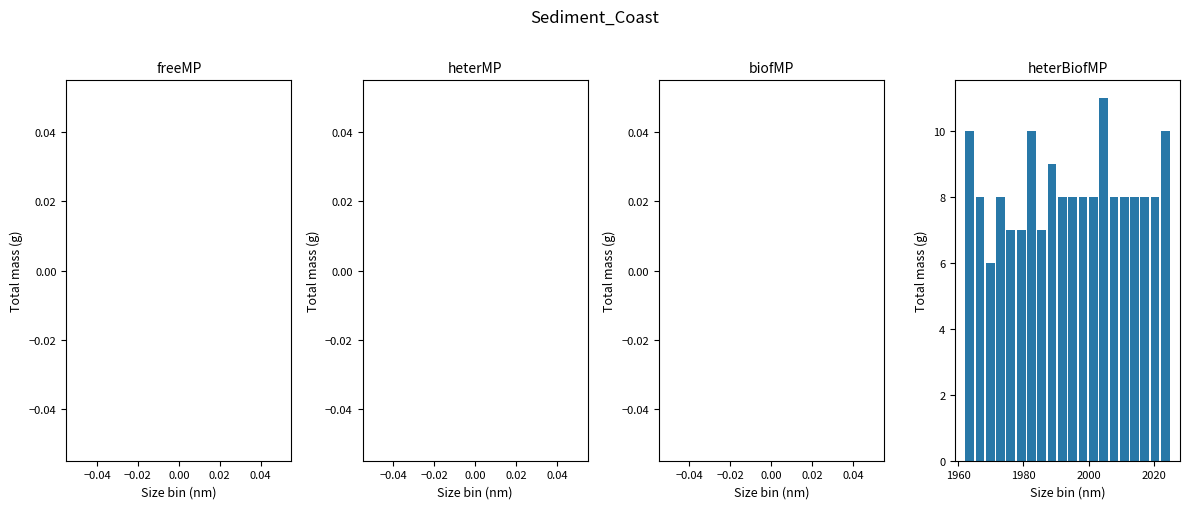

Around what value on the x-axis is the tallest bar? Give the approximate position of its centre, as read against the axis.

2004